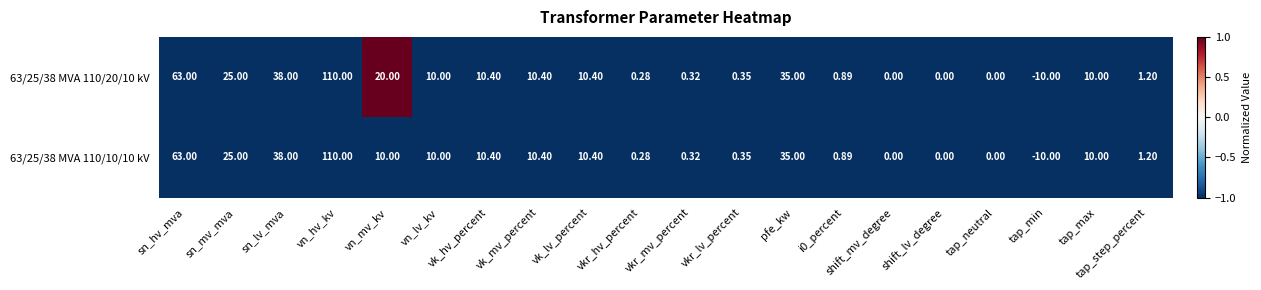

List the series in order of their overall mean, highest first.

63/25/38 MVA 110/20/10 kV, 63/25/38 MVA 110/10/10 kV